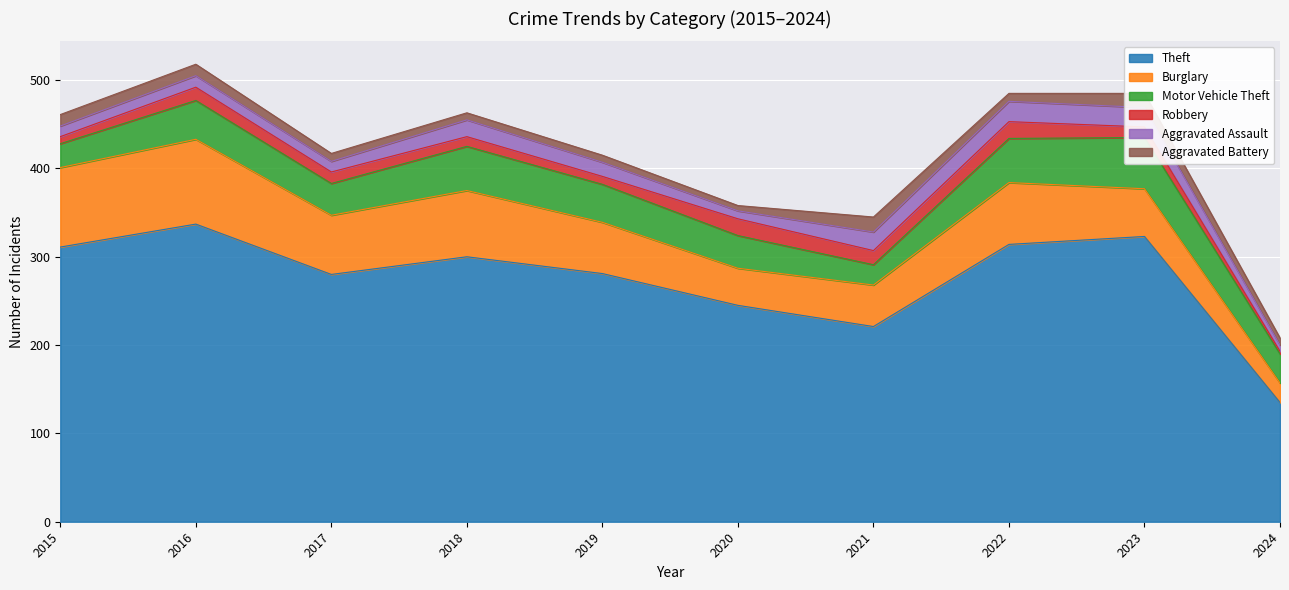

Between 2016 and 2017, which is larger?

2016